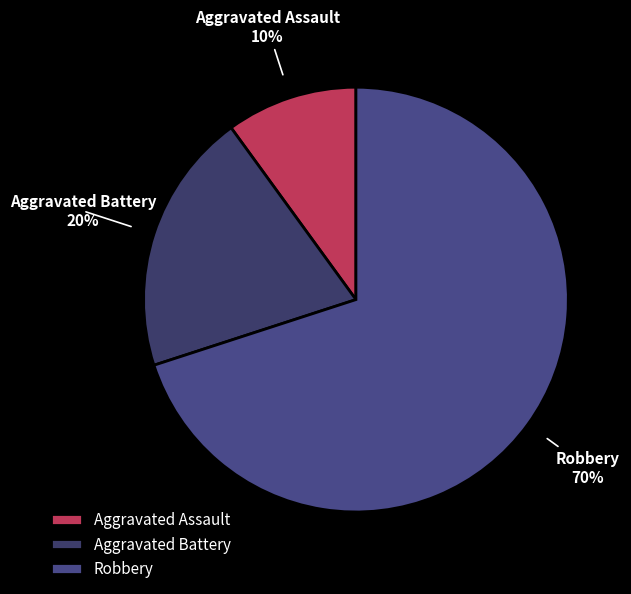

Is the sum of Aggravated Assault and Robbery greater than half?

Yes